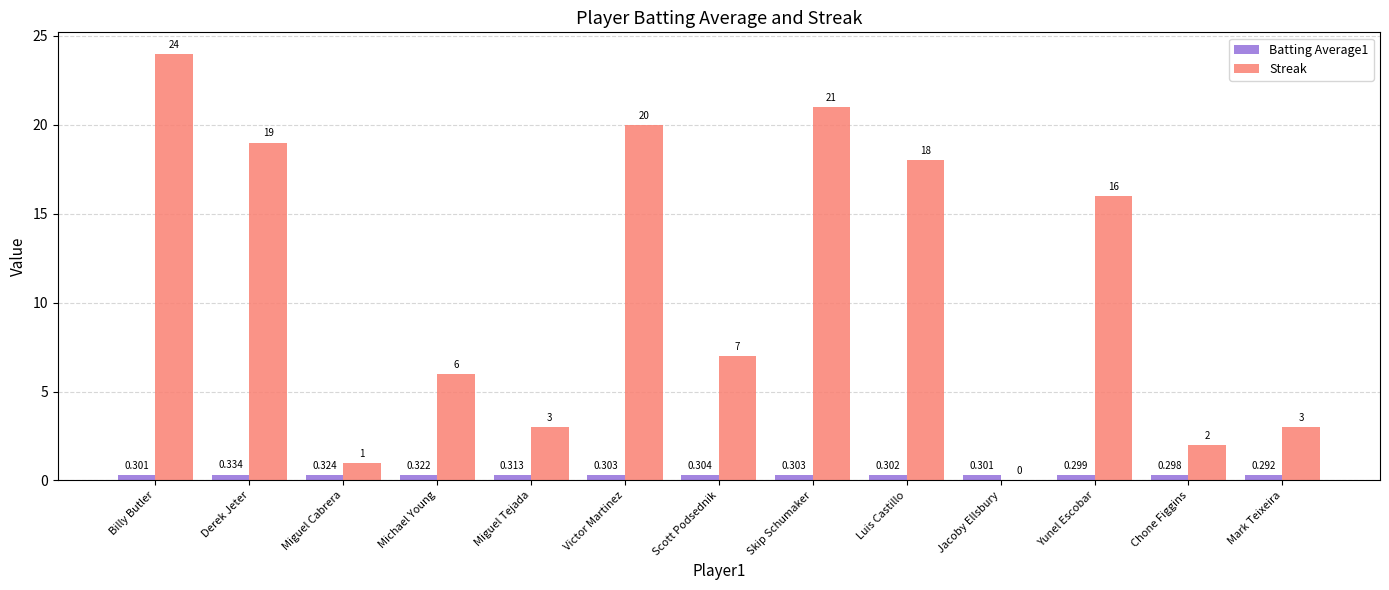

What is the maximum value for Streak?

24.0